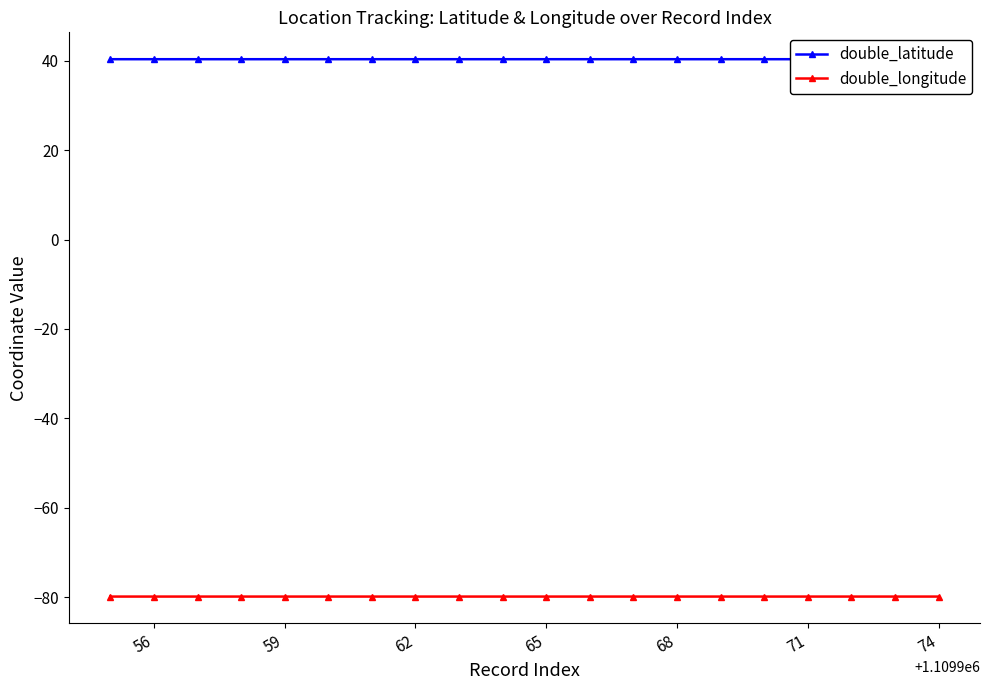

True or false: double_longitude has more than 0 points higher than both neighbors.

True